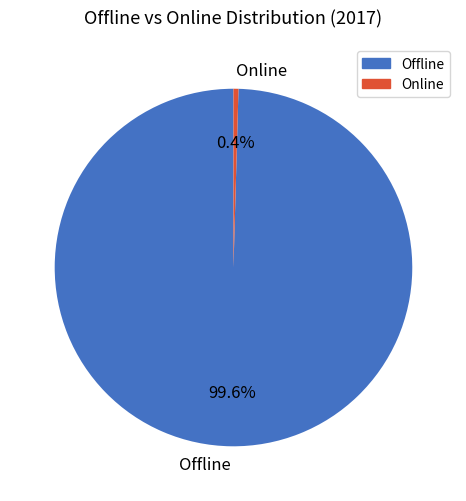

How many segments does this pie chart have?

2